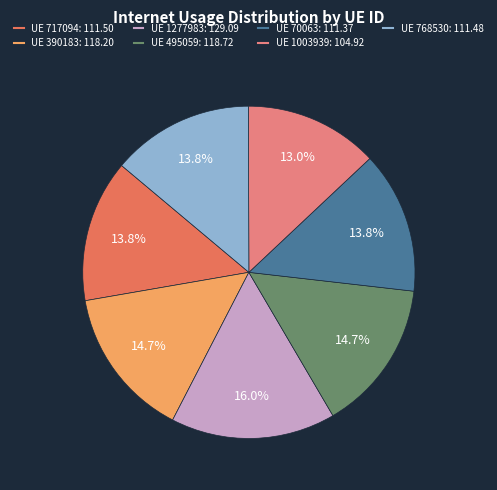

Is there a majority slice in this chart?

No